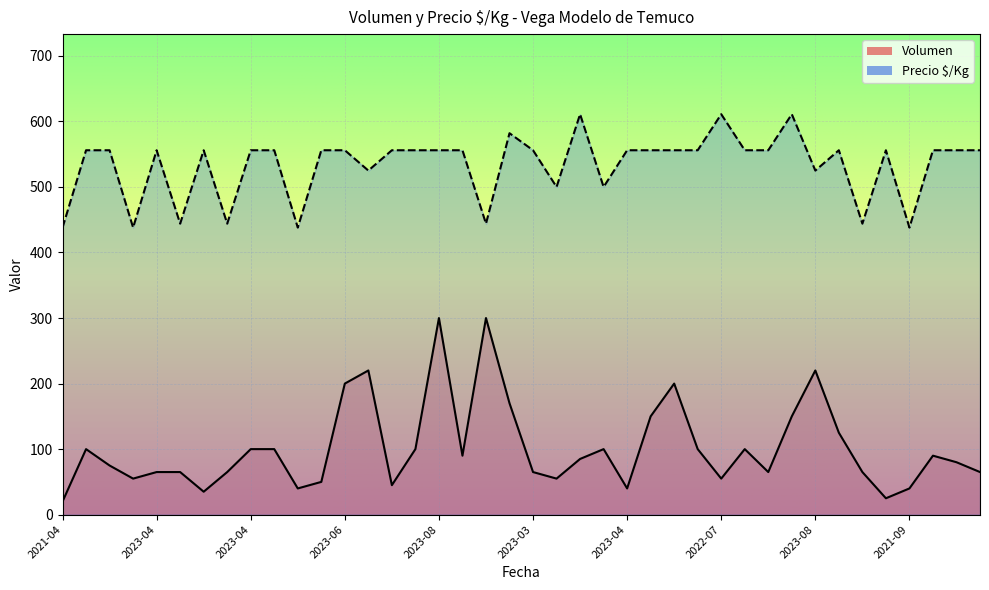

What is the difference between the Precio $/Kg values at 2022-05 and 2022-06?

55